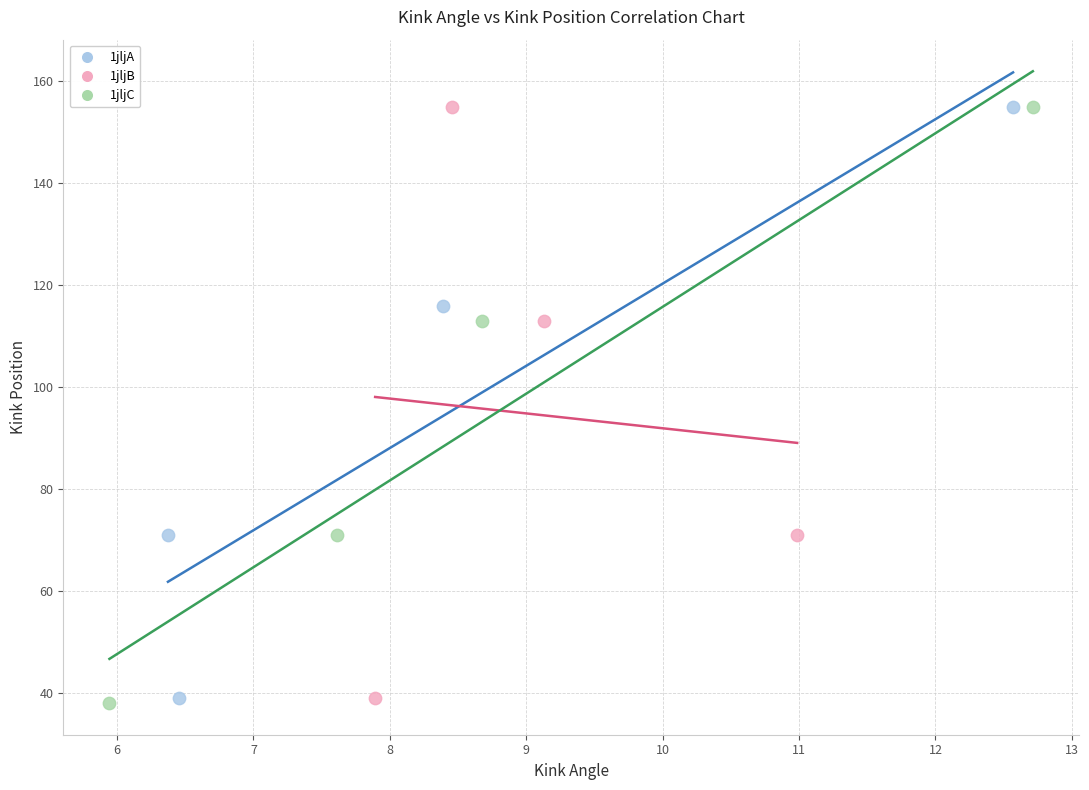

Which series has the widest spread of Y values?

1jljC